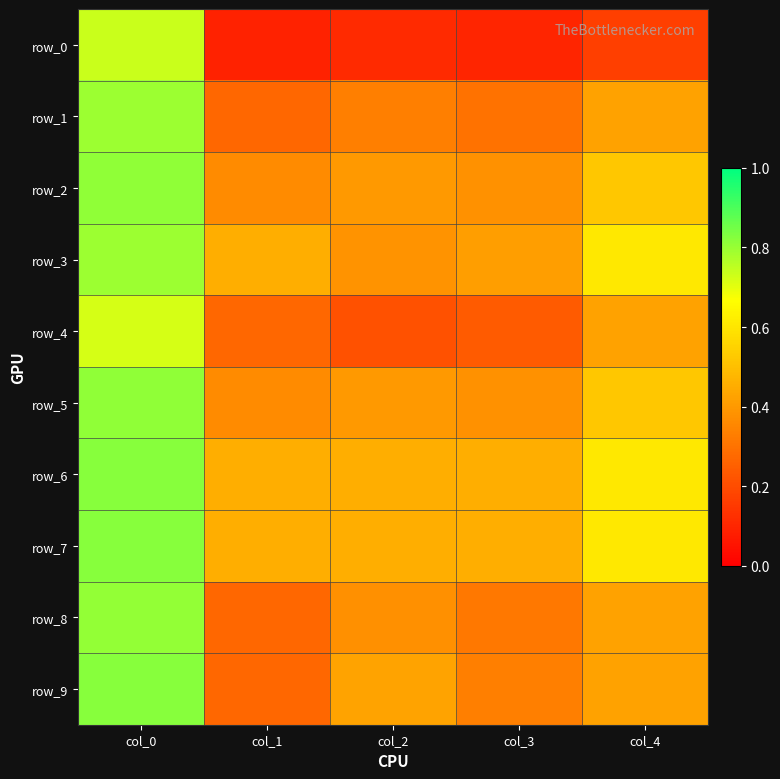

What is the difference between the row_3 values at col_2 and col_0?

0.4